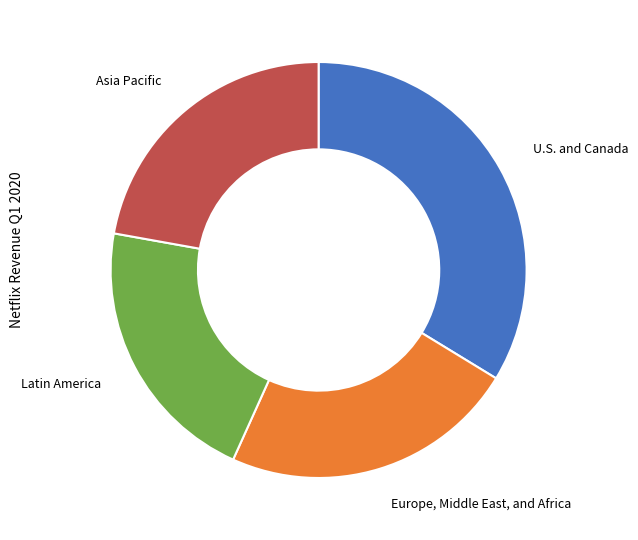

Is it true that Latin America is 21% of the pie?

True